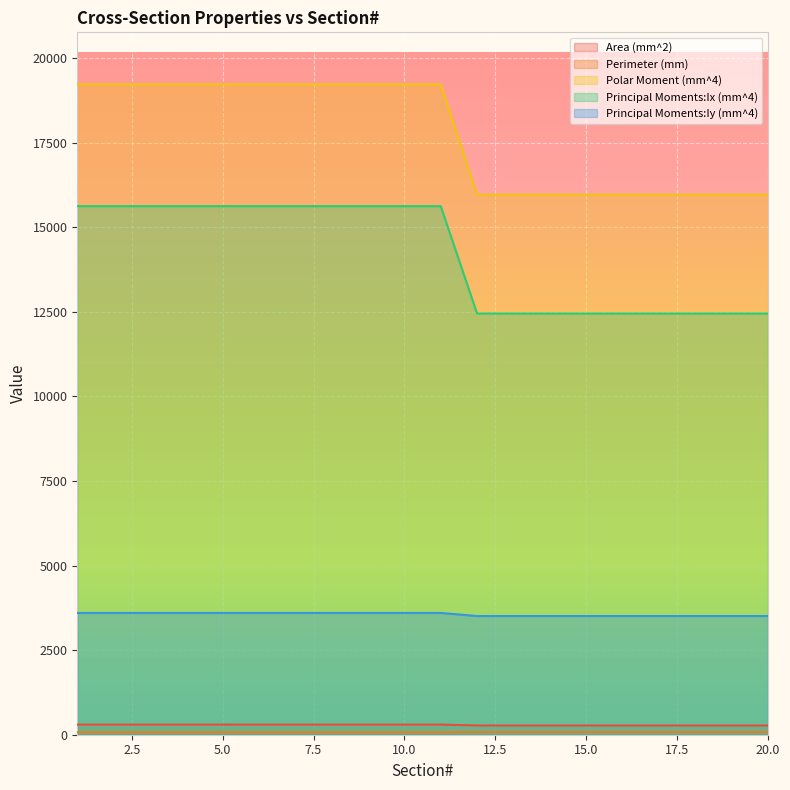

What is the total value across all series at 16?

32276